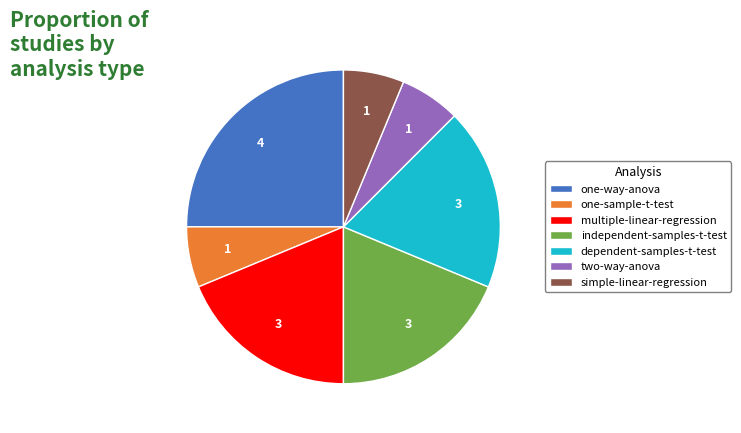

The two-way-anova slice represents 1% of the pie. True or false?

False